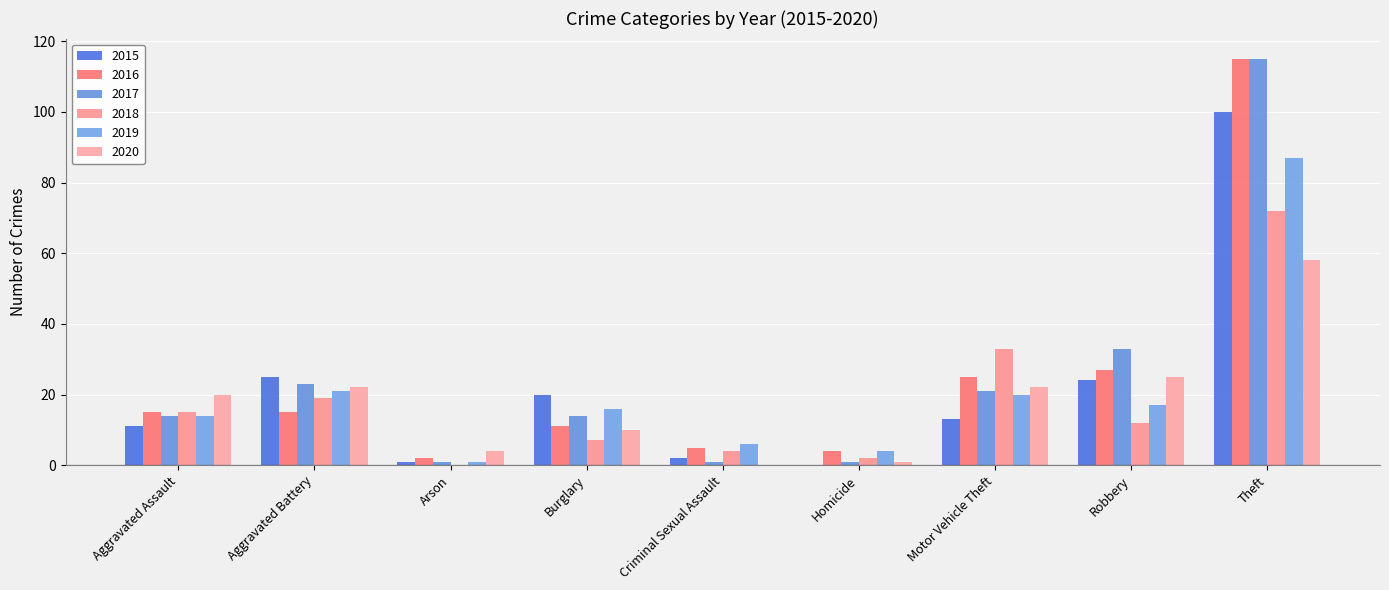

How many categories are shown in the chart?

9